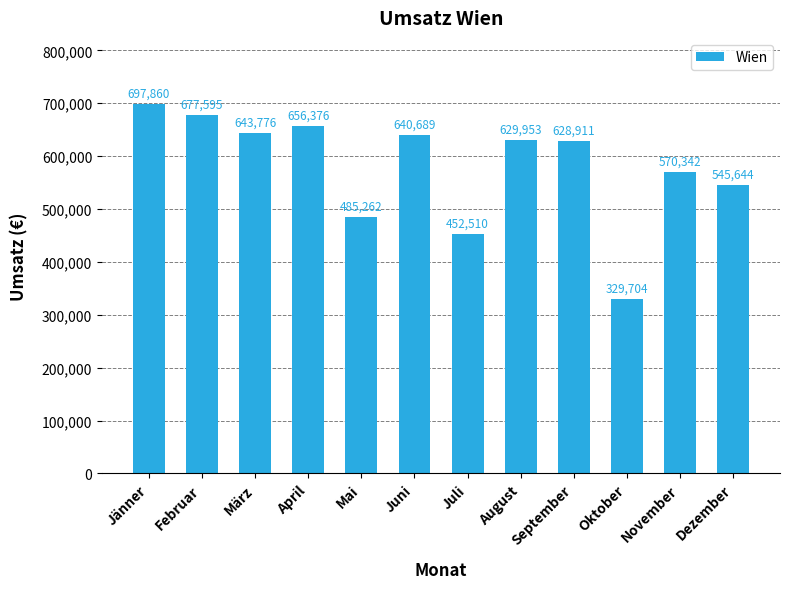

What position from the left is August?

8